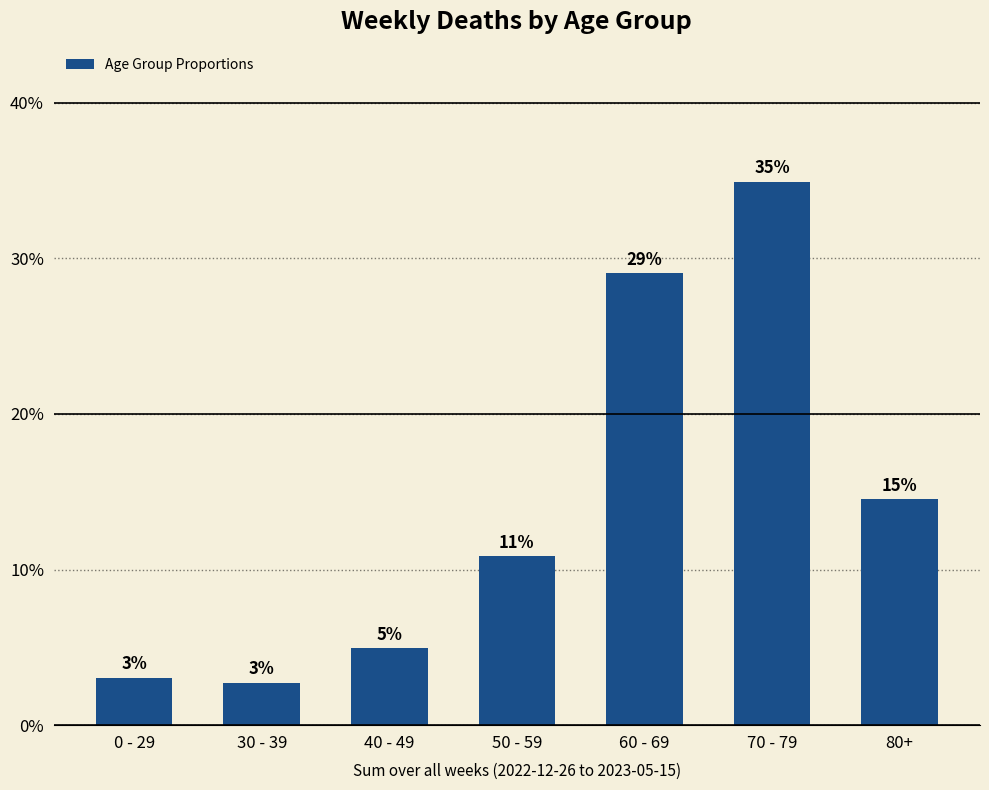

Between 60 - 69 and 80+, which is larger?

60 - 69